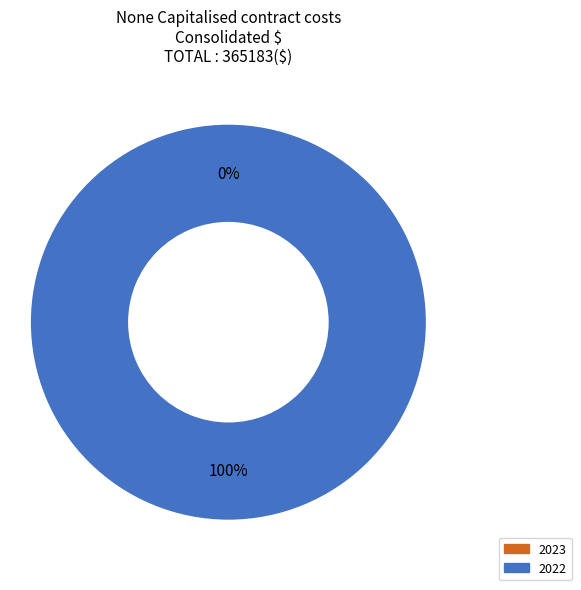

What portion of the pie excludes 2023?

100.0%